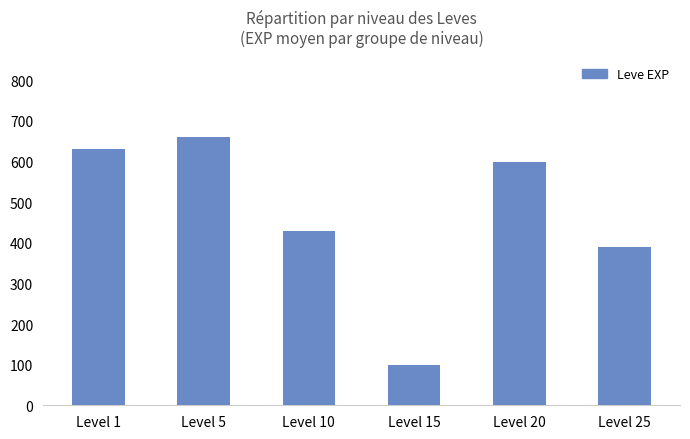

What is the average value?

468